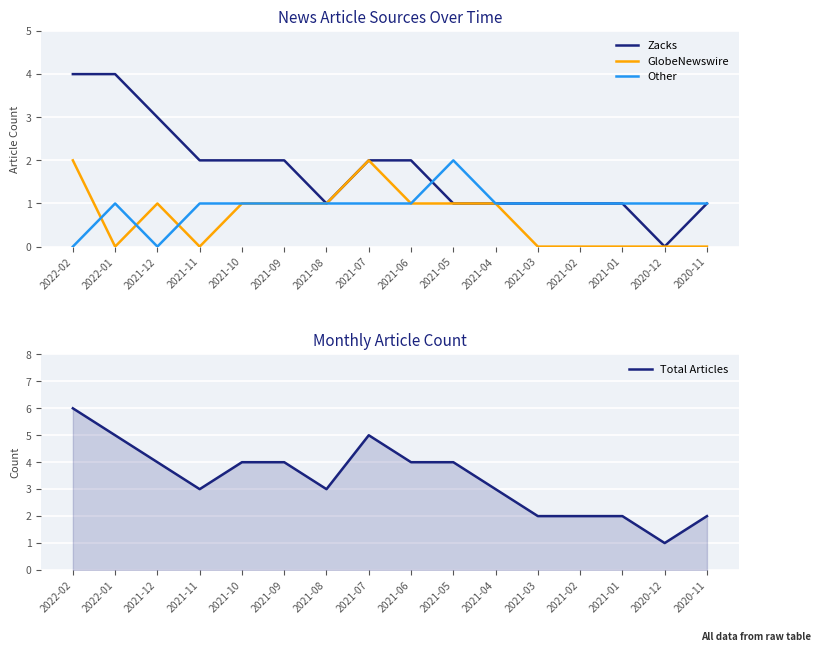

List the labels in order of GlobeNewswire value, largest first.

2022-02, 2021-07, 2021-12, 2021-10, 2021-09, 2021-08, 2021-06, 2021-05, 2021-04, 2022-01, 2021-11, 2021-03, 2021-02, 2021-01, 2020-12, 2020-11